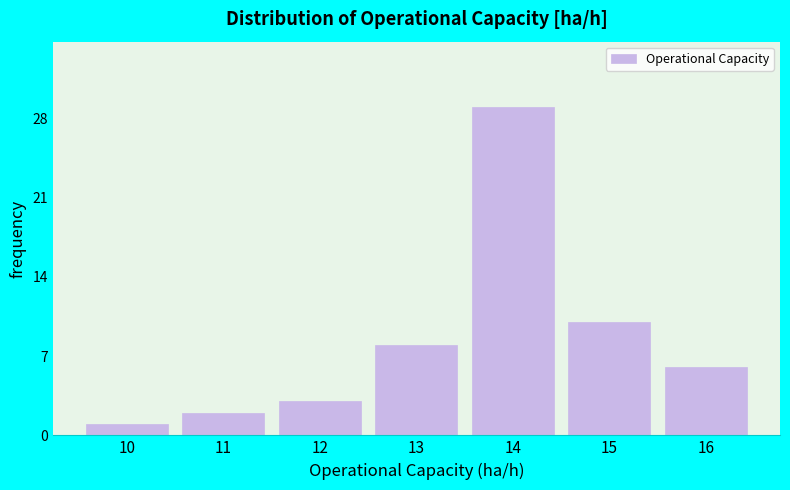

Reading right to left, extract all data points from this chart.

6	10	29	8	3	2	1